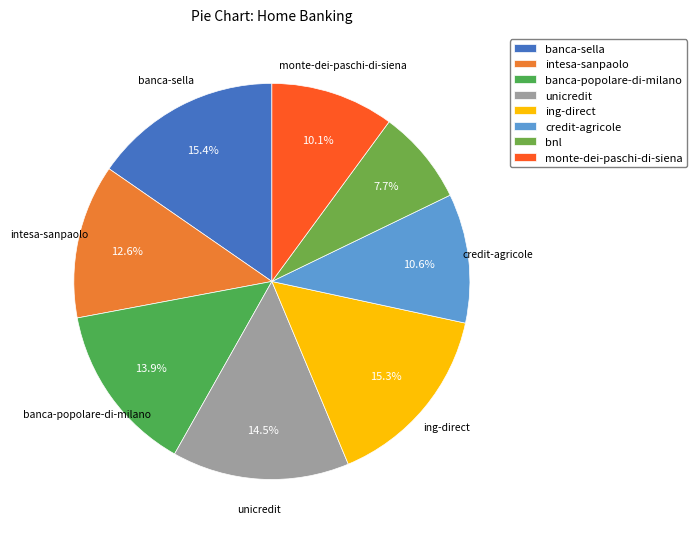

What is the smallest slice in the pie chart?

bnl